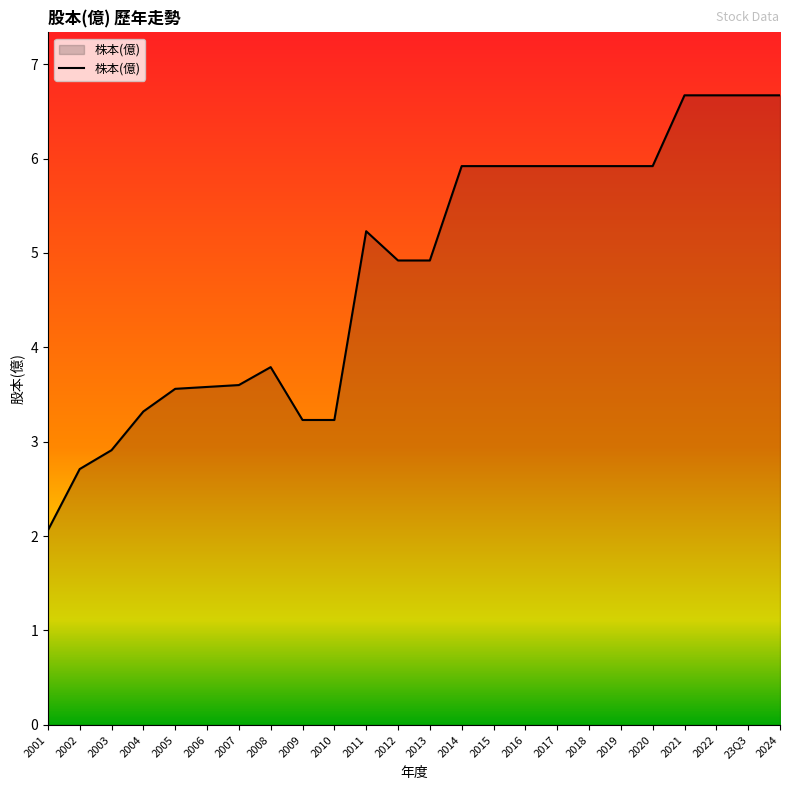

Reading left to right, what are all the values shown in this chart?

2001=2.1	2002=2.7	2003=2.9	2004=3.3	2005=3.6	2006=3.6	2007=3.6	2008=3.8	2009=3.2	2010=3.2	2011=5.2	2012=4.9	2013=4.9	2014=5.9	2015=5.9	2016=5.9	2017=5.9	2018=5.9	2019=5.9	2020=5.9	2021=6.7	2022=6.7	23Q3=6.7	2024=6.7